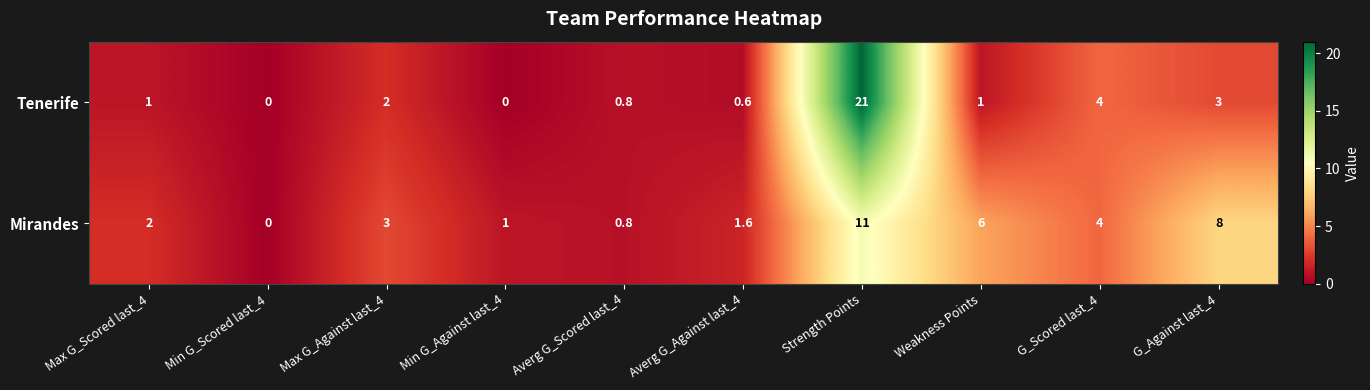

At Max G_Against last_4, list the series in order from largest to smallest.

Mirandes, Tenerife